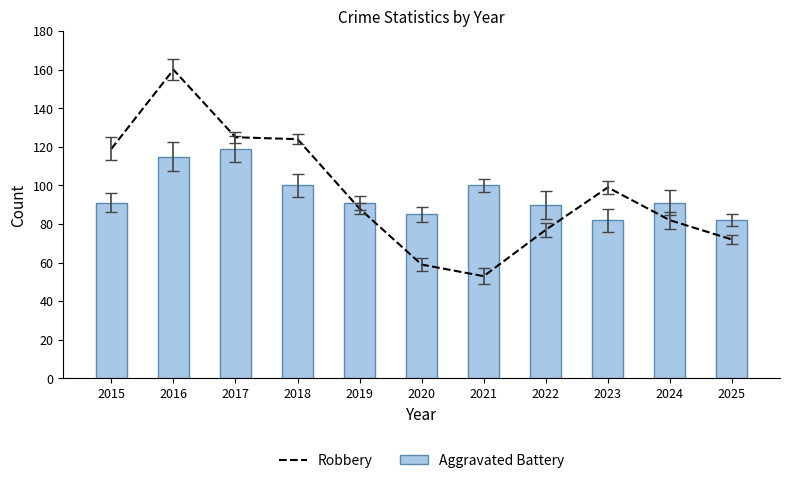

How many data points in Robbery are above 88?

5